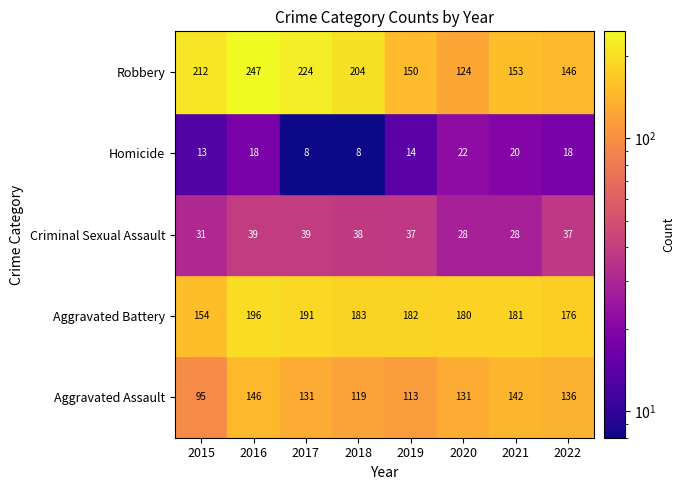

What is the sum of the Homicide values at 2016 and 2022?

36